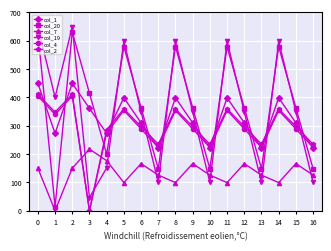

The value of col_1 at 10 is 221.7. True or false?

True